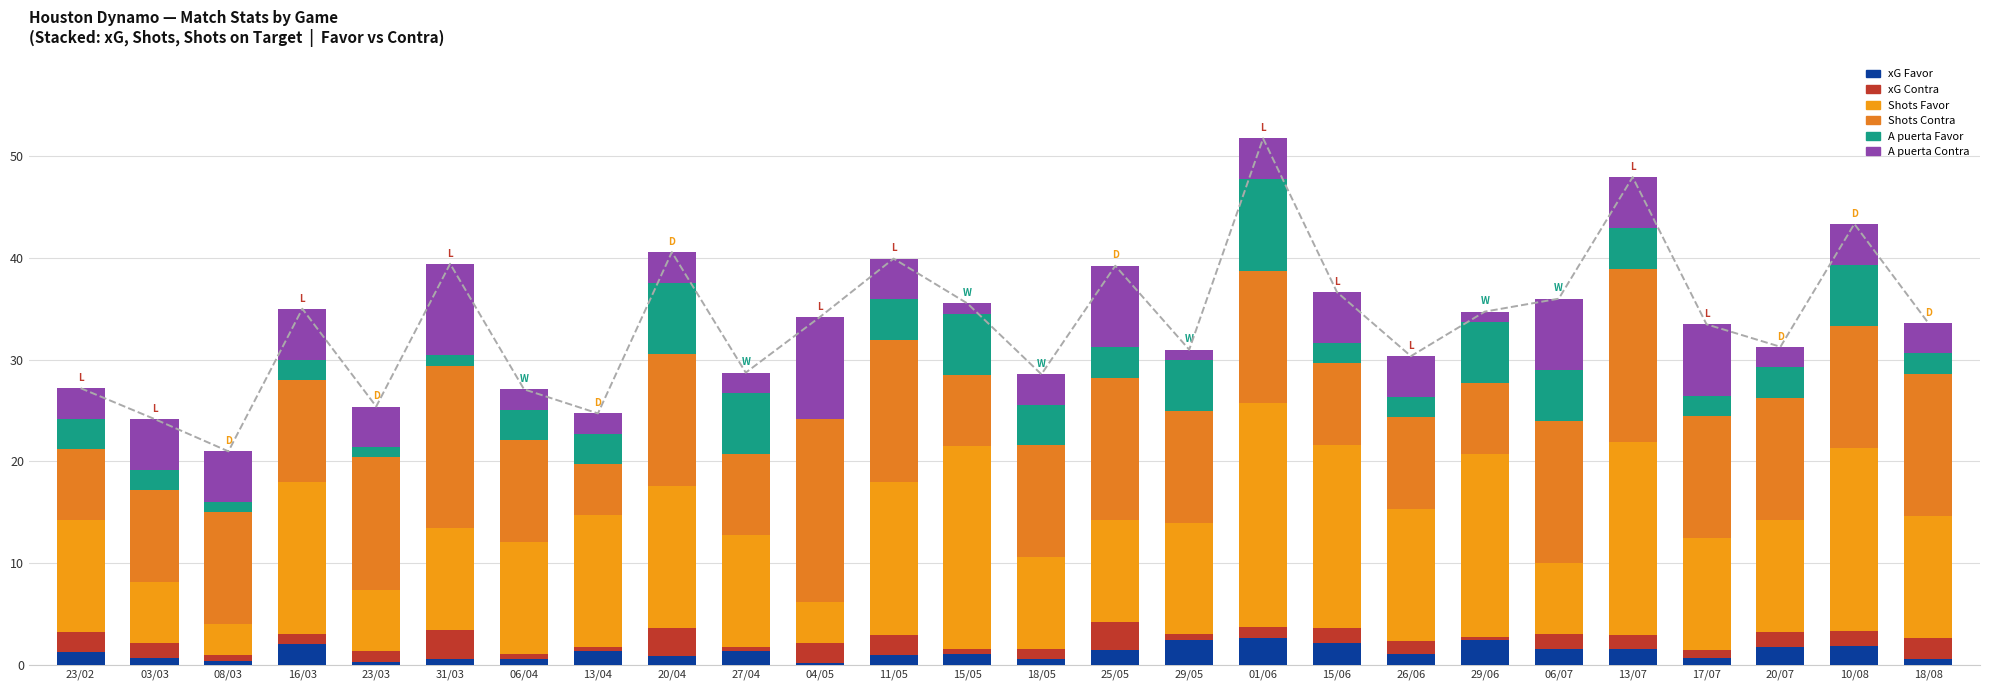

Which series has the largest total across all categories?

Shots Favor